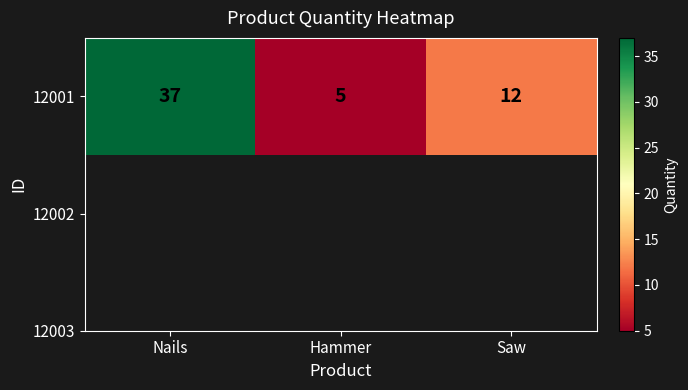

What is the sum of the values at Hammer and Nails?

42